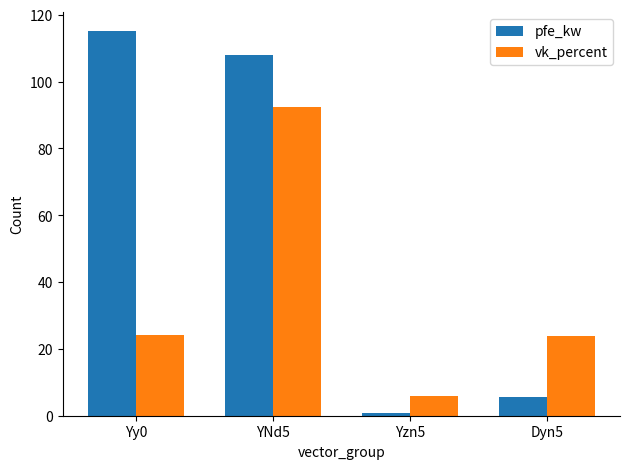

Which series has the widest spread of values?

pfe_kw